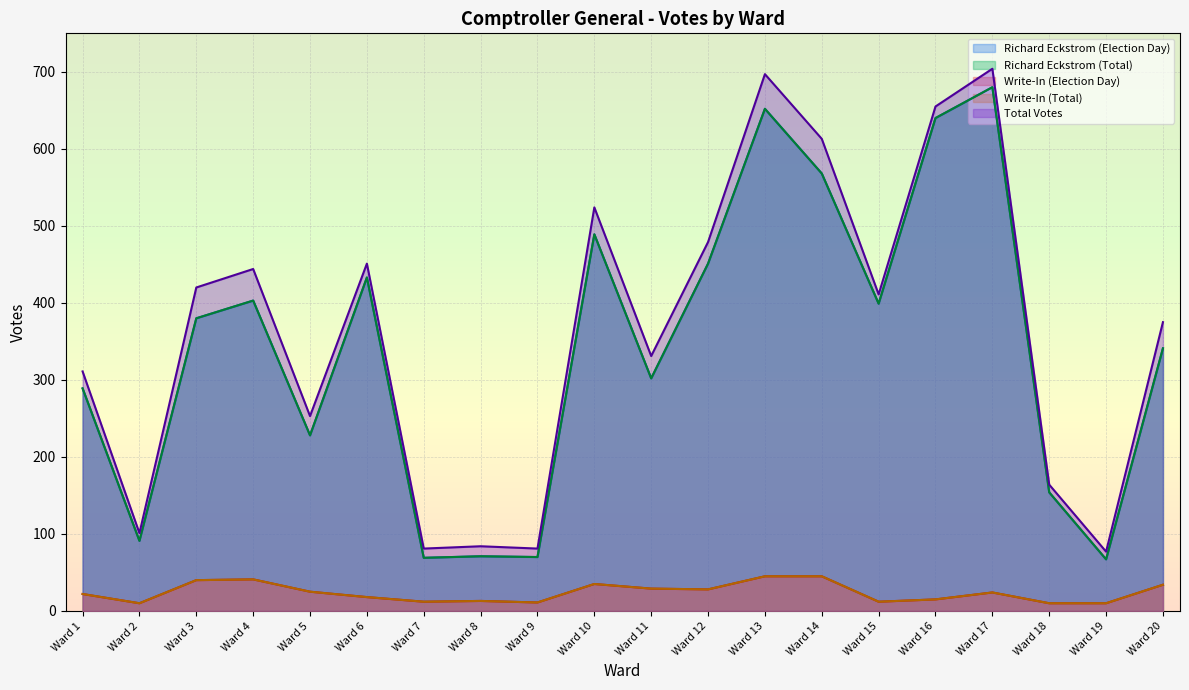

What are all the series names shown in the legend?

Richard Eckstrom (Election Day), Richard Eckstrom (Total), Write-In (Election Day), Write-In (Total), Total Votes